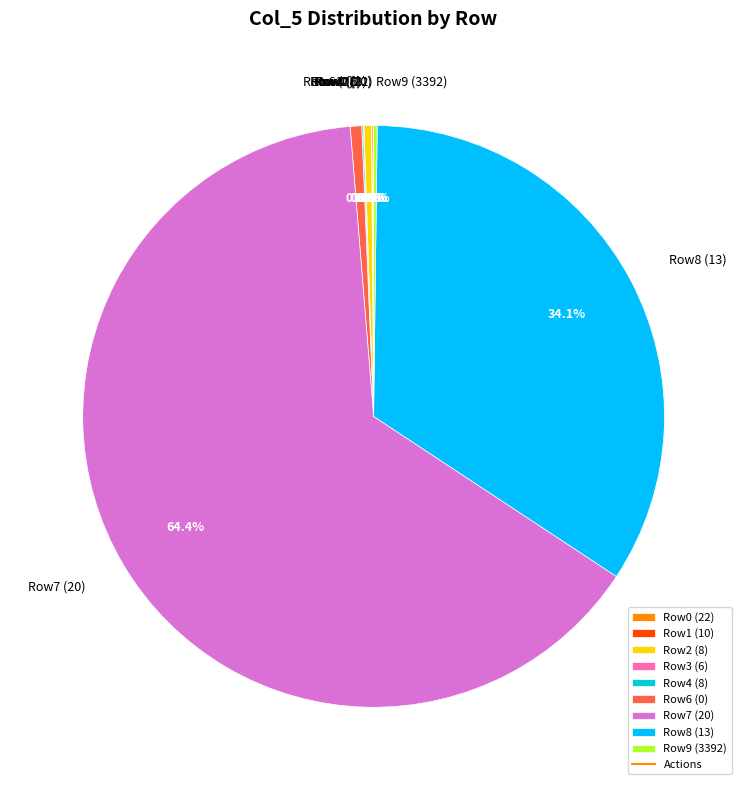

Combined, do Row8 (13) and Row2 (8) account for over 50%?

No